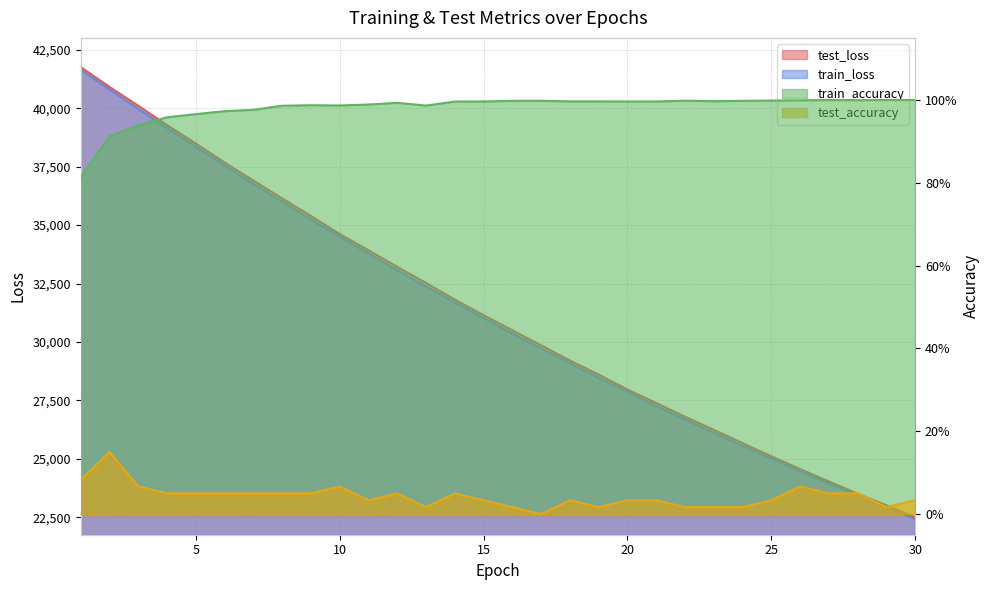

What is the difference between the maximum and minimum values in the test_loss series?

19246.9